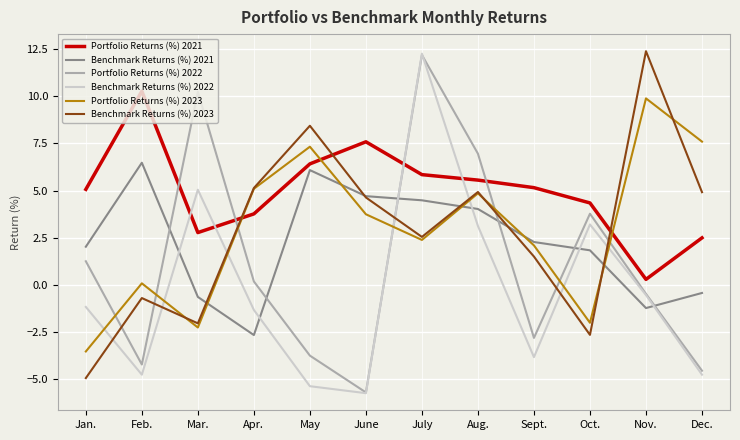

Which series changed the most between Feb. and July?

Benchmark Returns (%) 2022